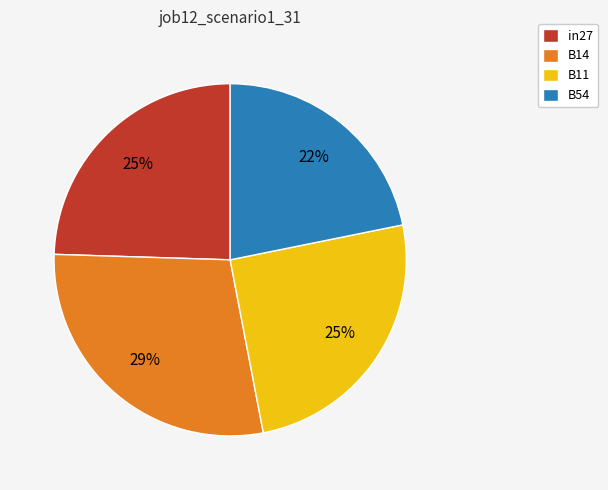

What is the smallest slice in the pie chart?

B54